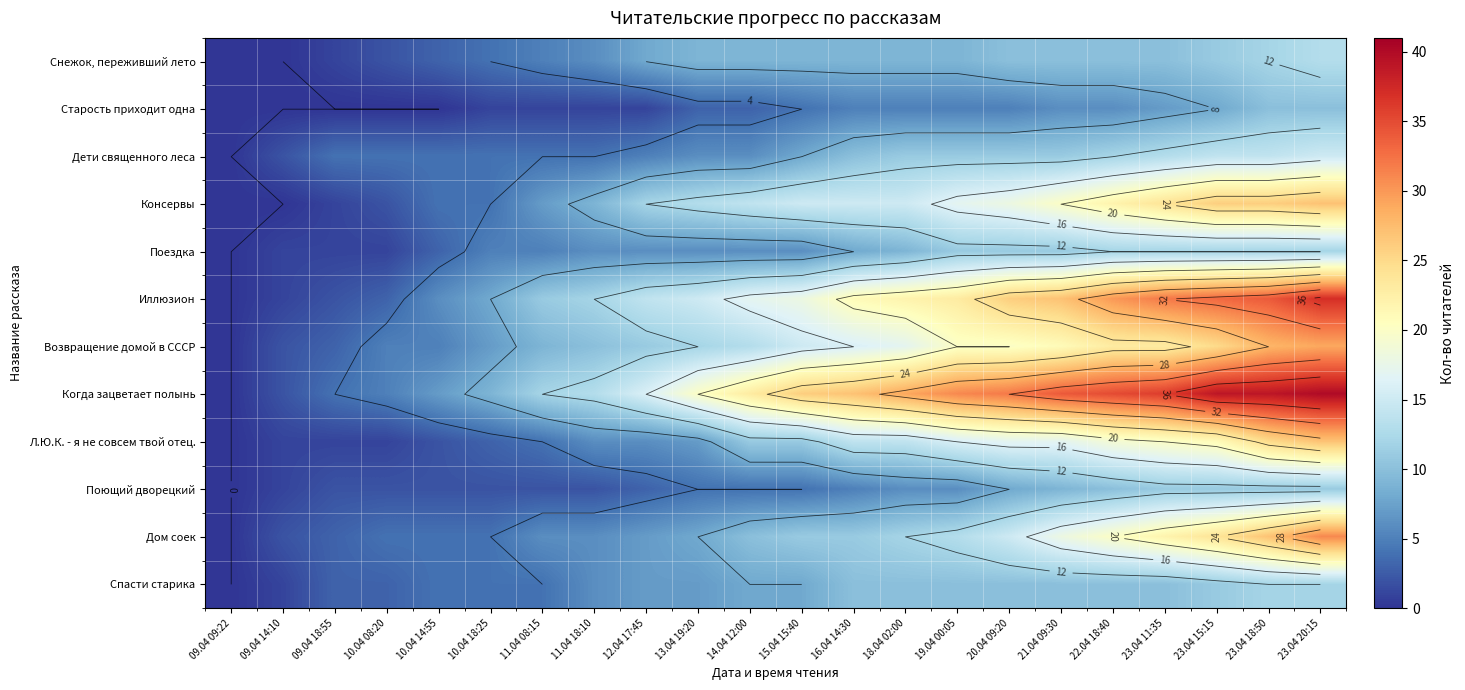

At which category is the sum across all series the highest?

23.04 20:15